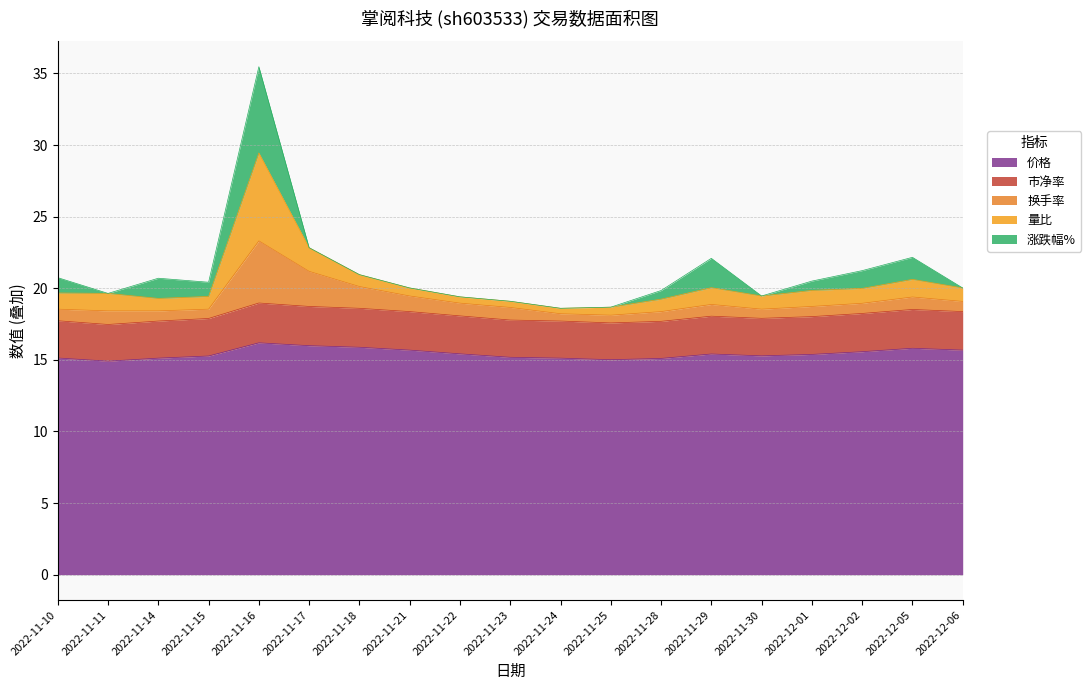

At which category is the sum across all series the highest?

2022-11-16